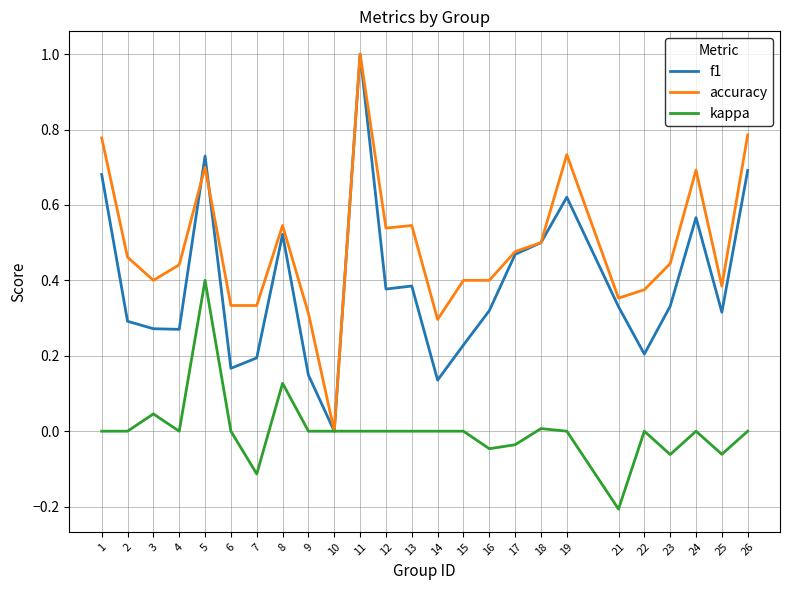

Between 5 and 18, which series saw the biggest shift?

kappa